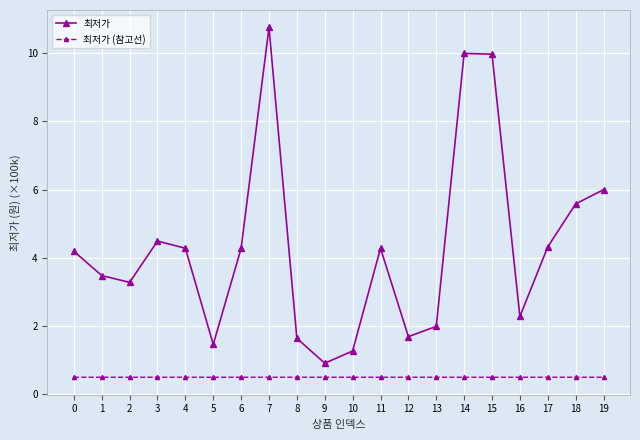

What is the approximate value of 최저가 at 11?

4.3